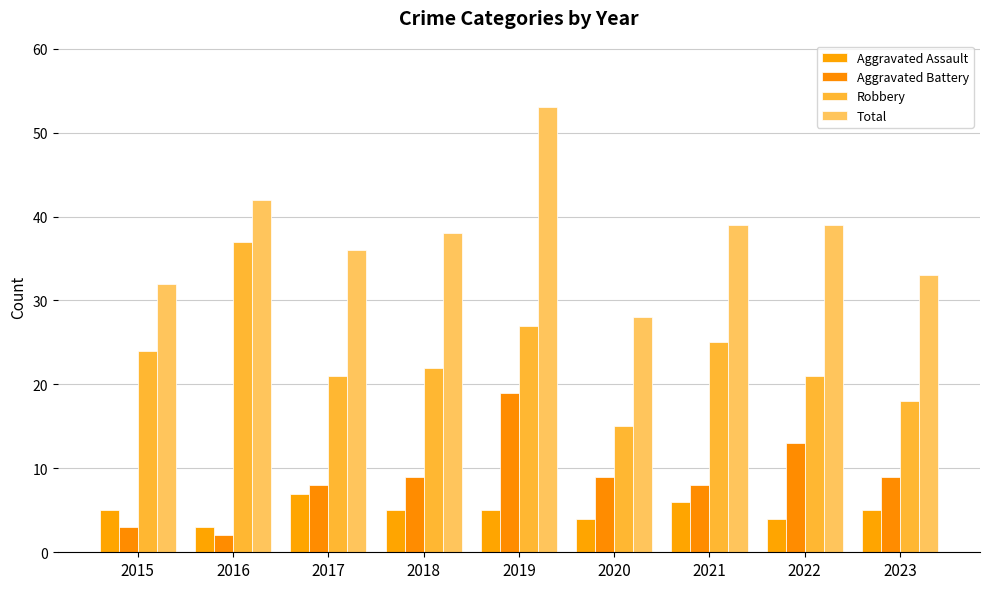

Reading left to right, list all the values displayed in this chart.

Aggravated Assault: 5	3	7	5	5	4	6	4	5
Aggravated Battery: 3	2	8	9	19	9	8	13	9
Robbery: 24	37	21	22	27	15	25	21	18
Total: 32	42	36	38	53	28	39	39	33